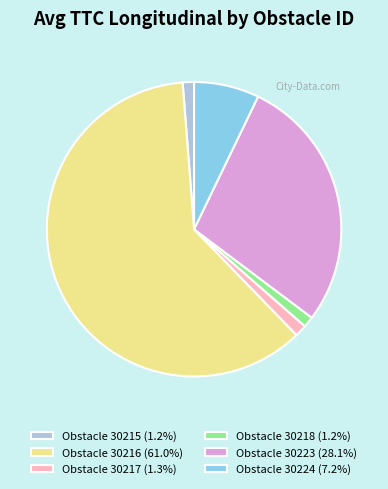

Do Obstacle 30216 (61.0%) and Obstacle 30223 (28.1%) together represent more than half of the pie?

Yes